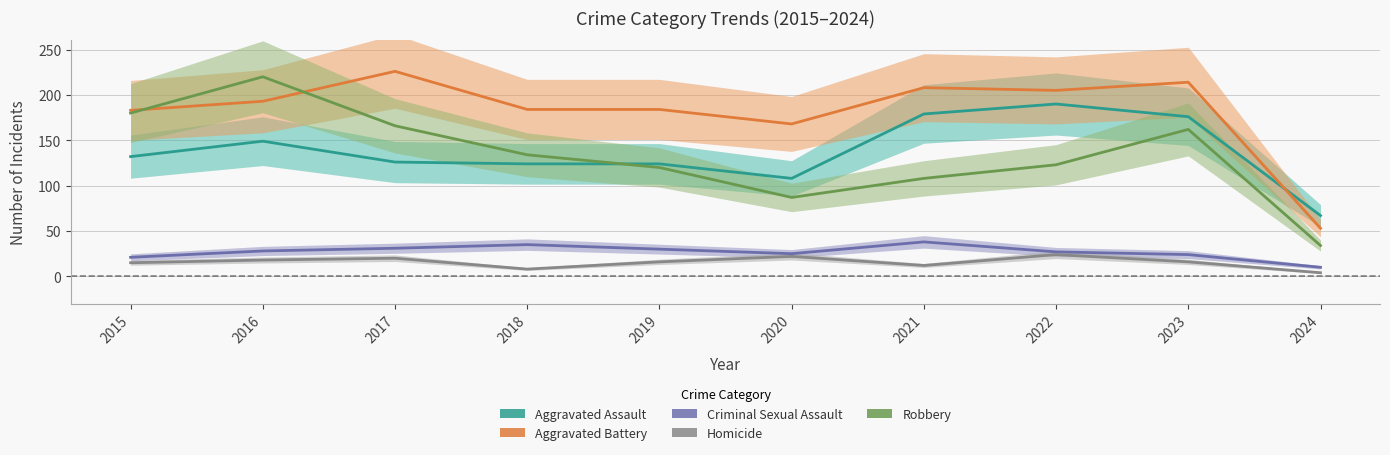

Which series has the largest total across all categories?

Aggravated Battery